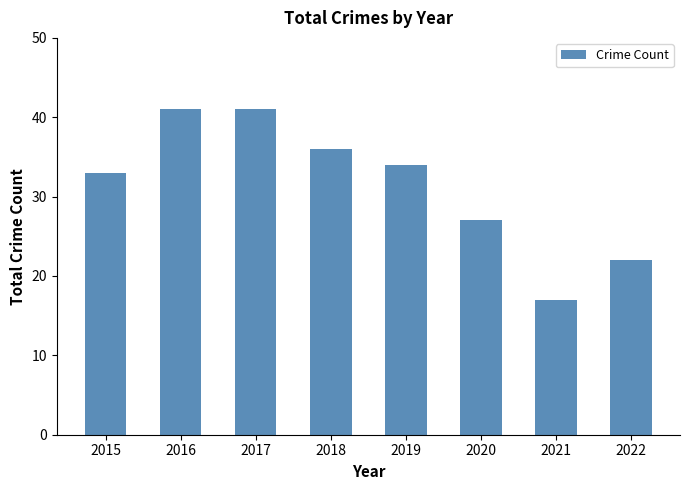

How many values are below 34?

4